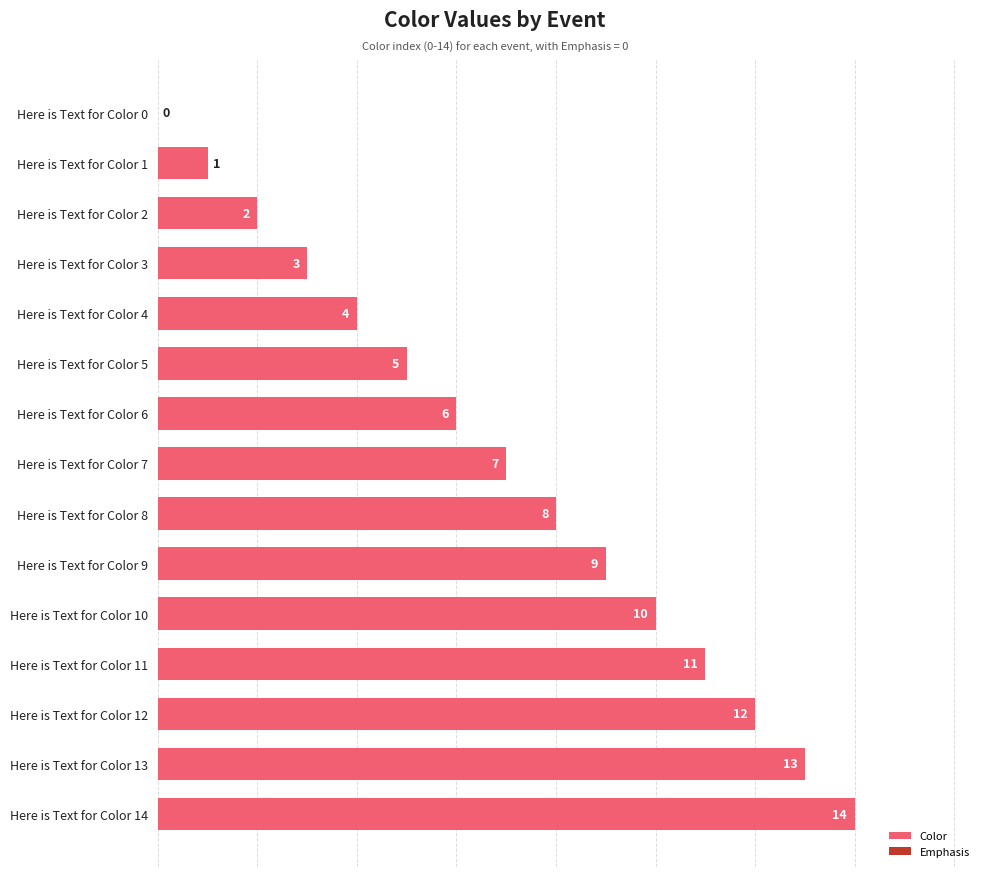

What is the sum of the values at Here is Text for Color 14 and Here is Text for Color 12?

26